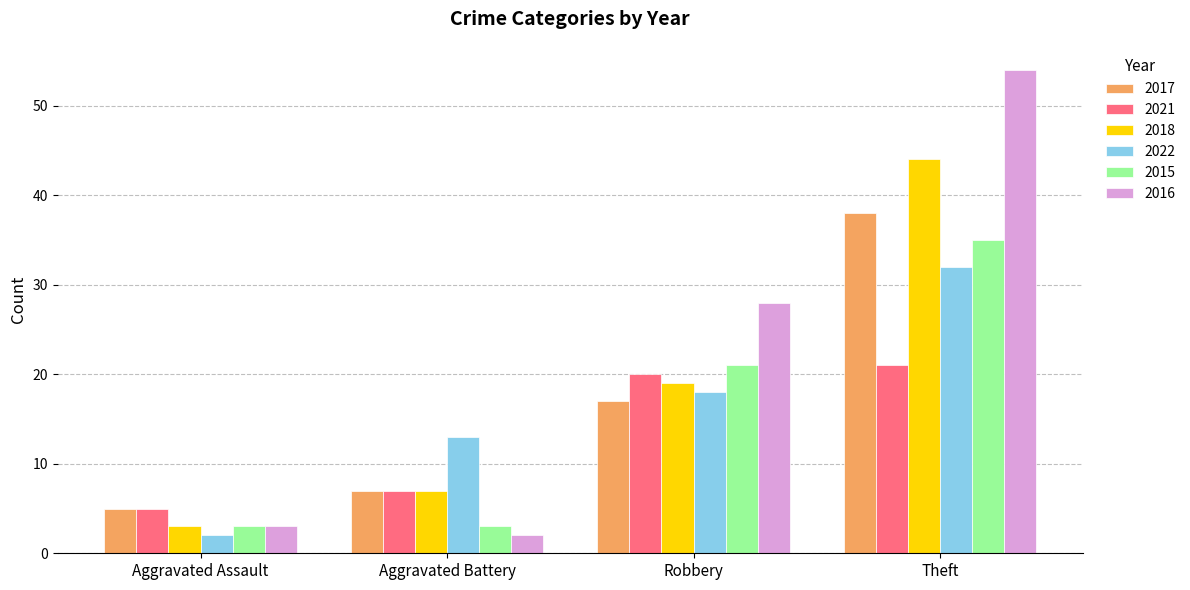

What is the spread (max minus min) of values at Theft?

33